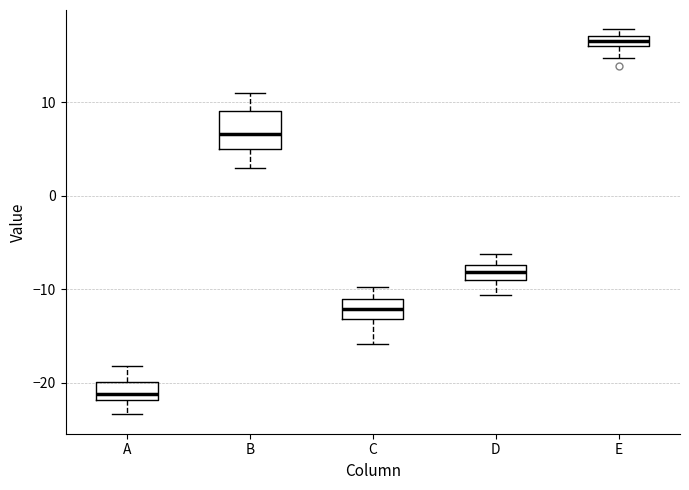

Which box's median line is the highest?

E